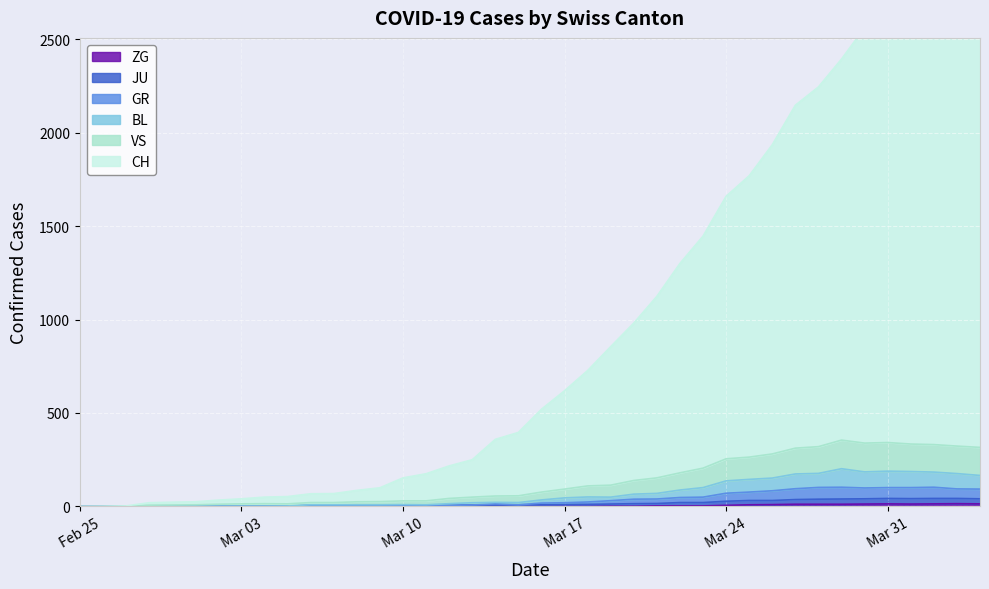

The value of BL at 2020-03-16 is 58. True or false?

False